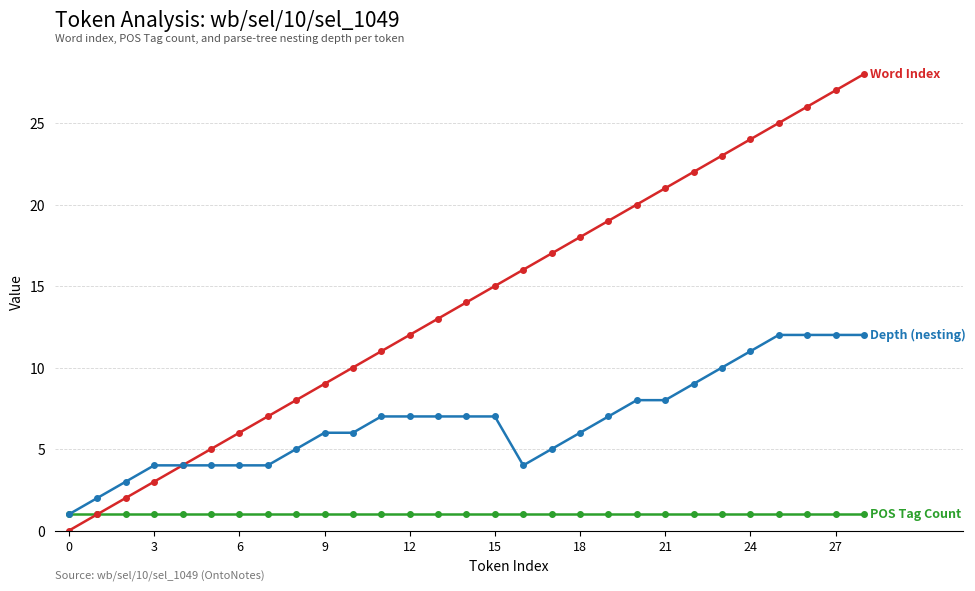

What is the maximum value shown in the chart?

28